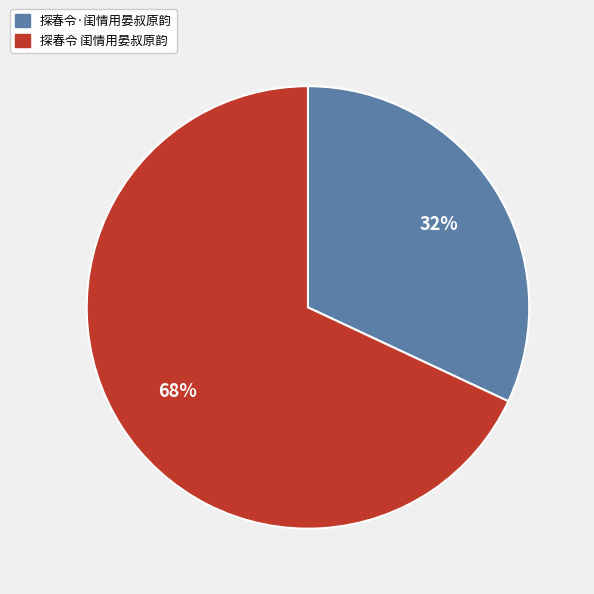

The 探春令 闺情用晏叔原韵 slice represents 68% of the pie. True or false?

True